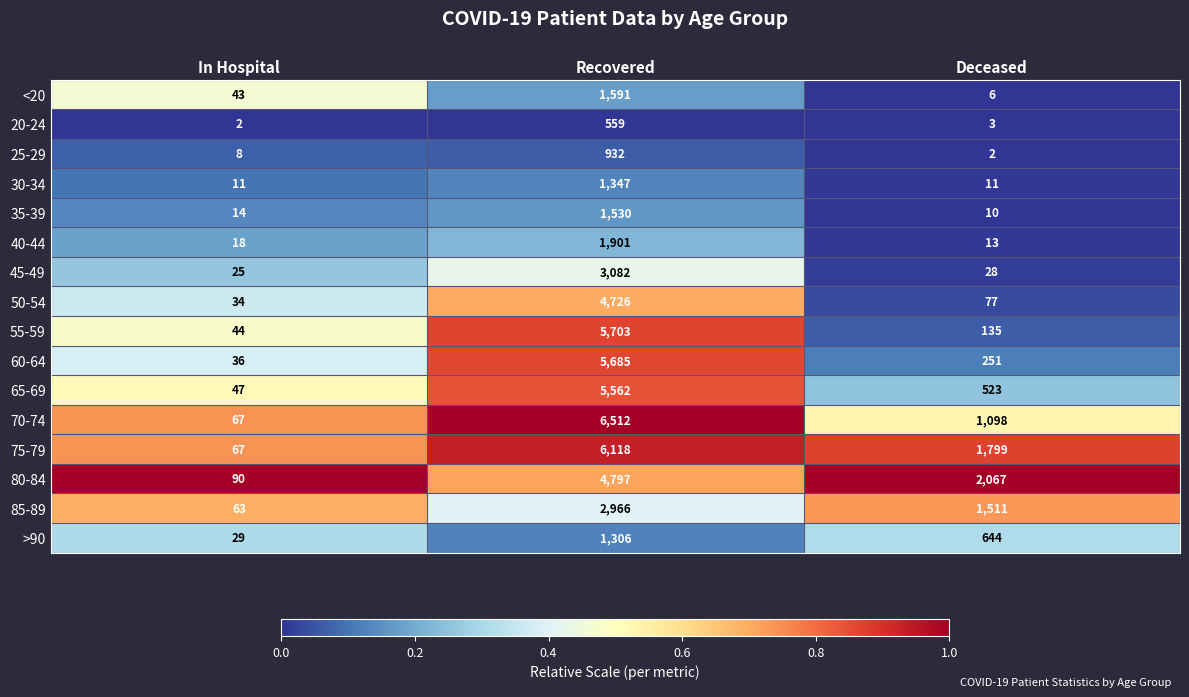

Is it true that 70-74 equals 1956 at Deceased?

False